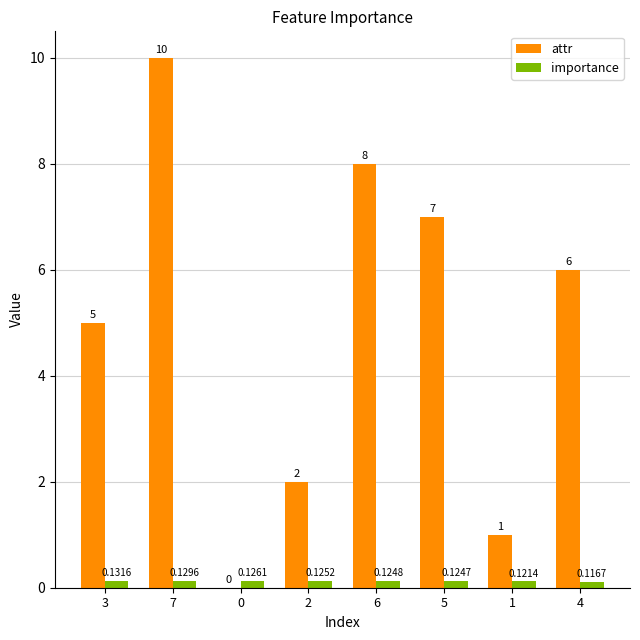

Between 2 and 4, which series saw the biggest shift?

attr